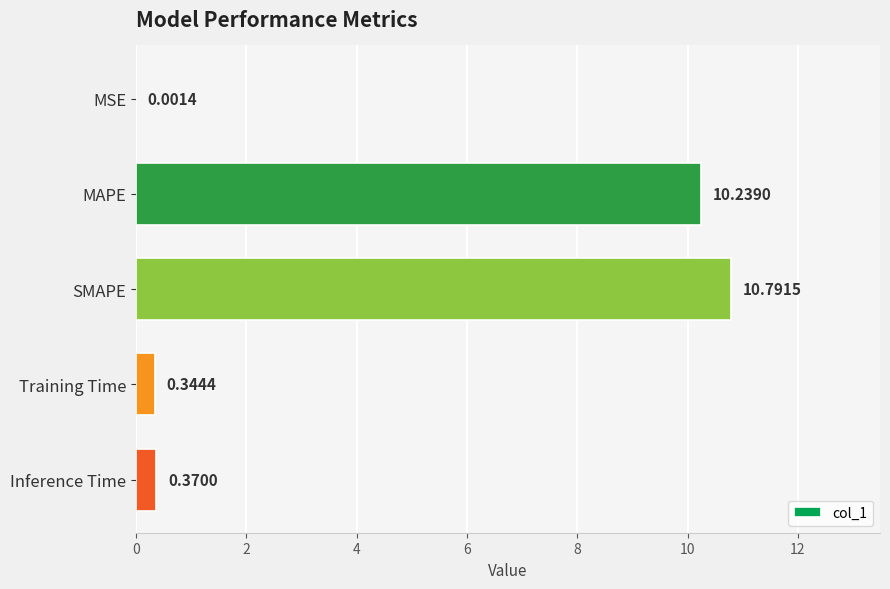

What is the sum of all values?

21.7